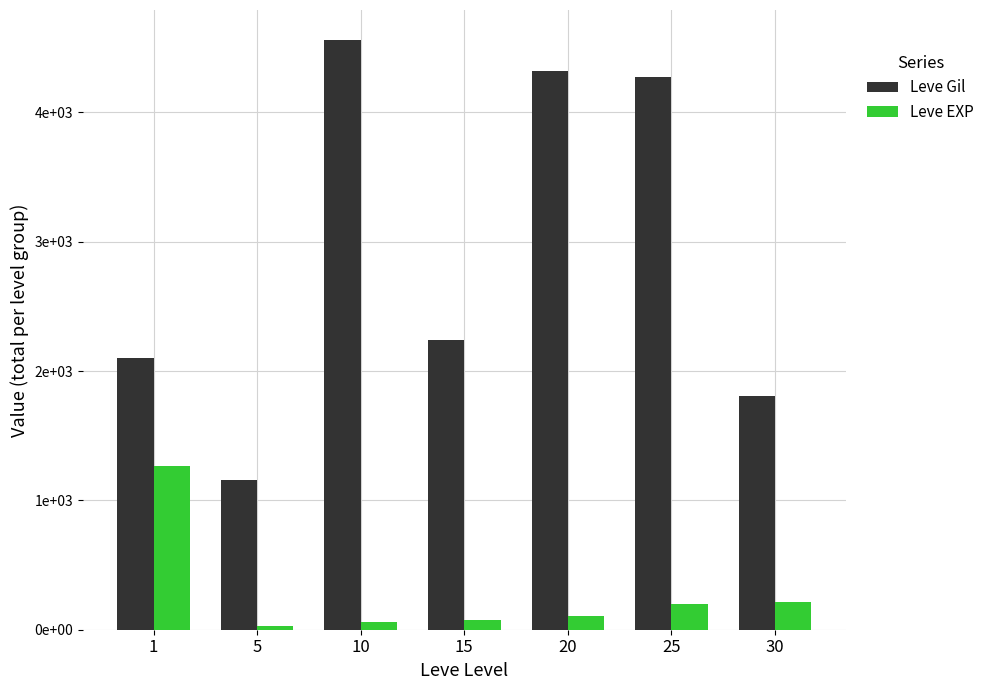

What is the difference between the maximum and second lowest values in the Leve EXP series?

1207